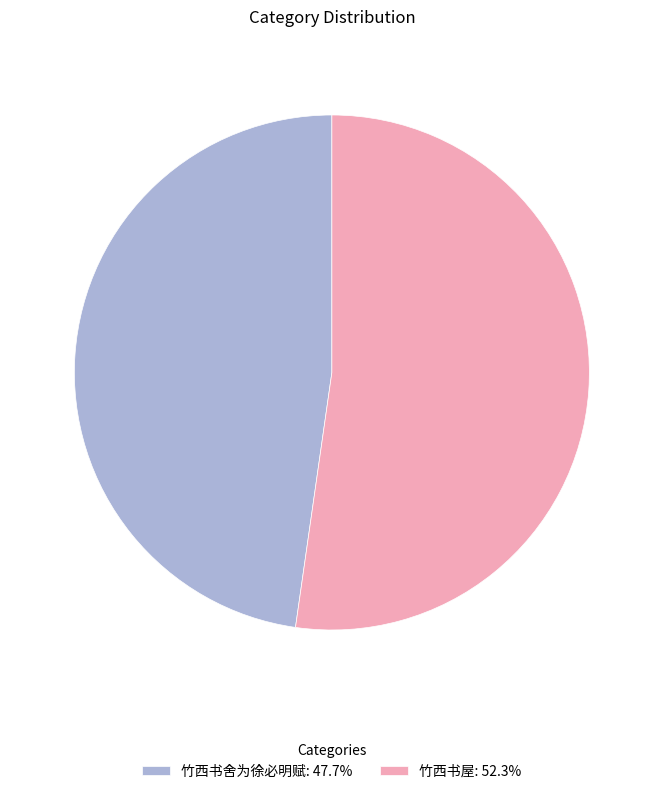

Is there any slice that represents more than half of the pie?

Yes